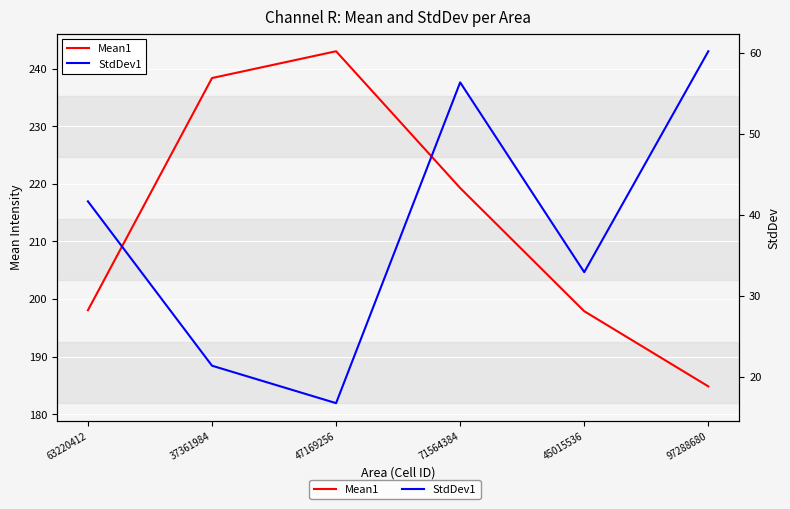

In Mean1, how many points are higher than both neighbors (excluding endpoints)?

1